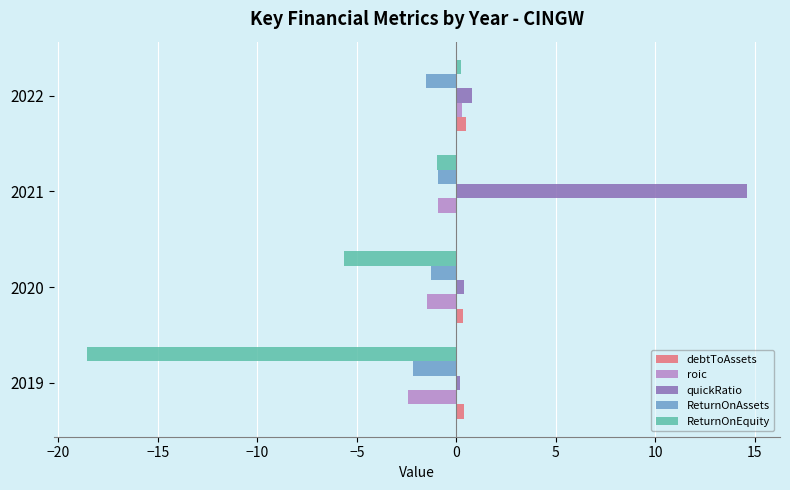

What is the maximum value for quickRatio?

14.6